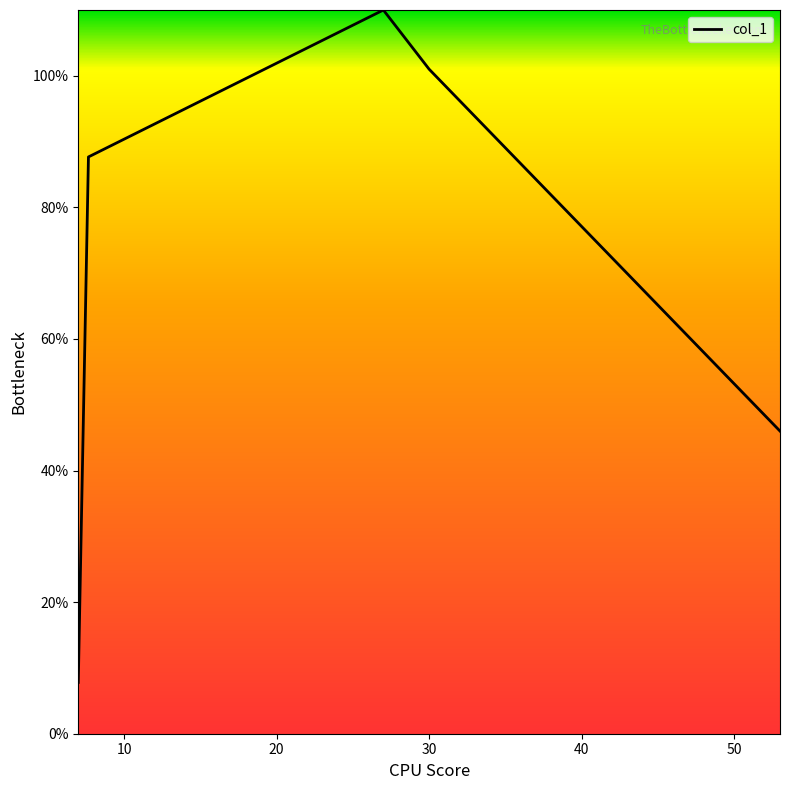

What is the minimum value shown in the chart?

7.8